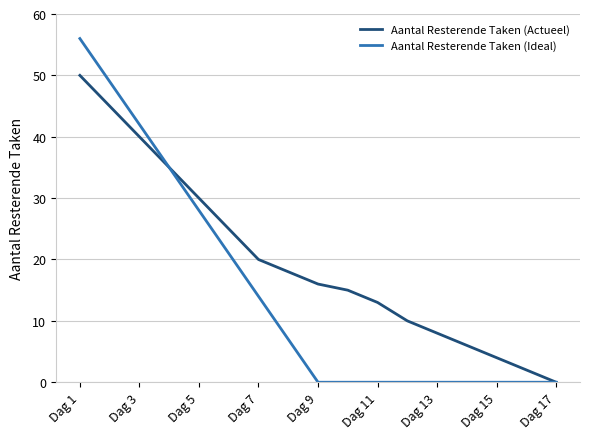

Rank the series by their average value, from highest to lowest.

Aantal Resterende Taken (Actueel), Aantal Resterende Taken (Ideal)